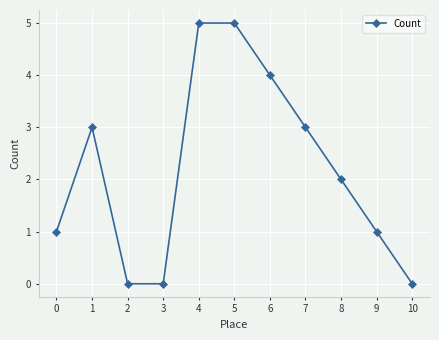

Reading right to left, transcribe all the data shown in this chart.

0	1	2	3	4	5	5	0	0	3	1